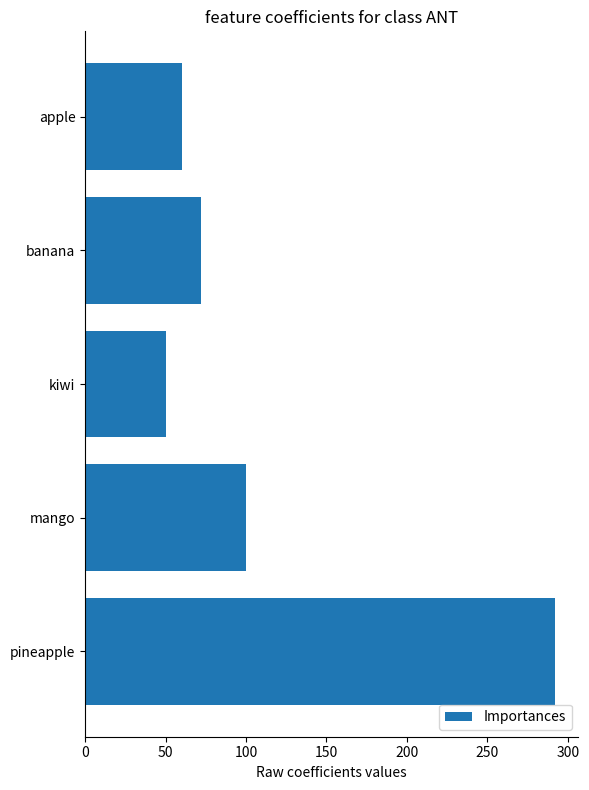

At which category does the chart reach its minimum across all series?

kiwi